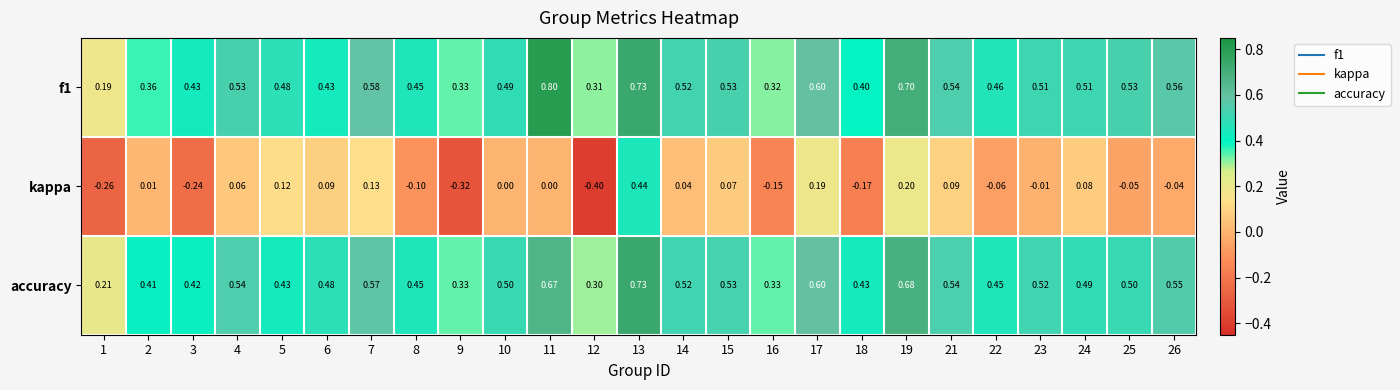

At how many categories does at least one series exceed 0?

25